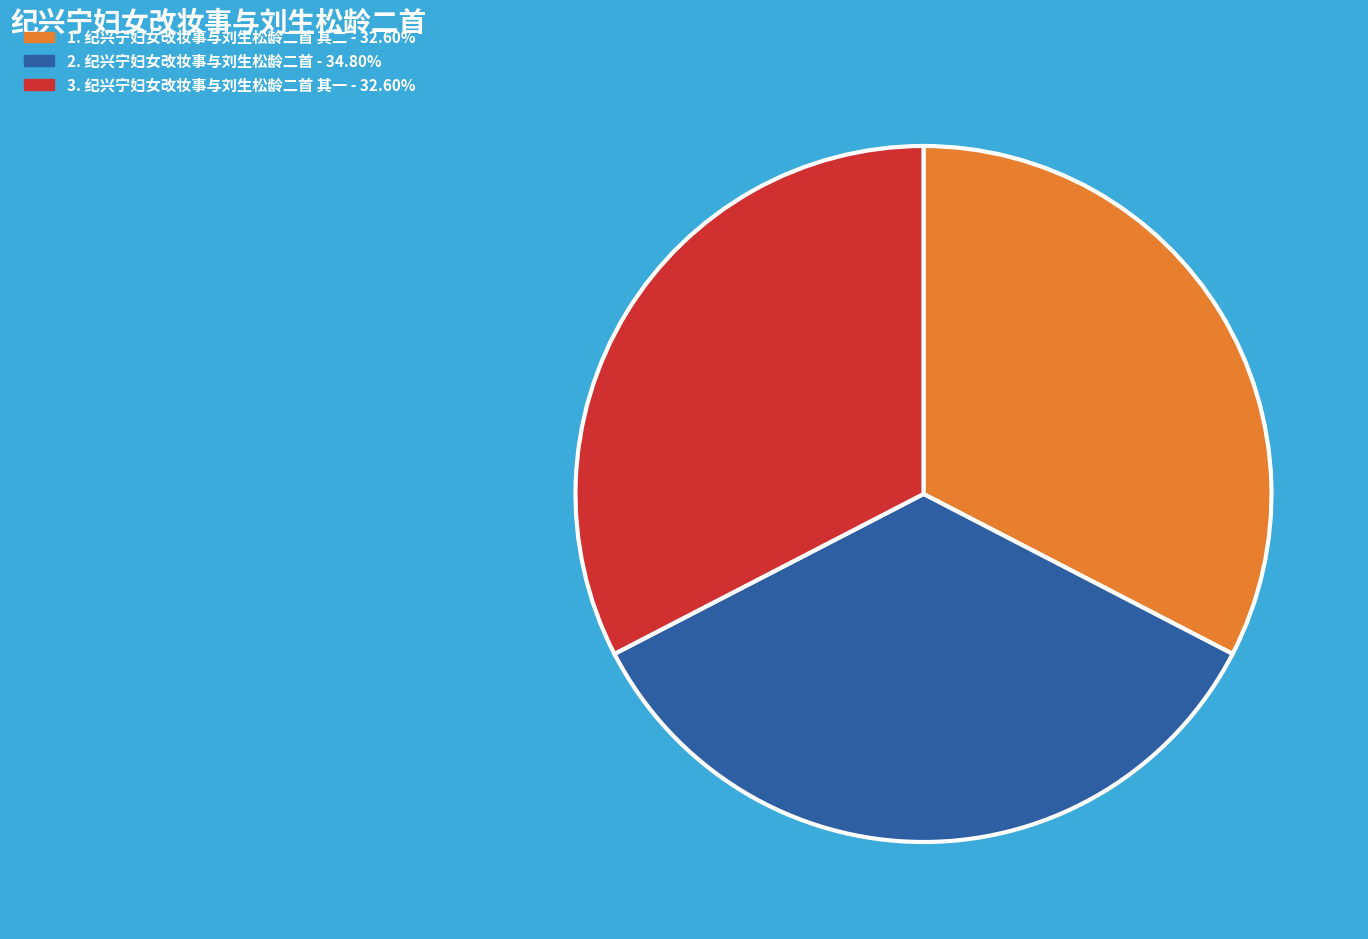

Does any single category account for the majority?

No